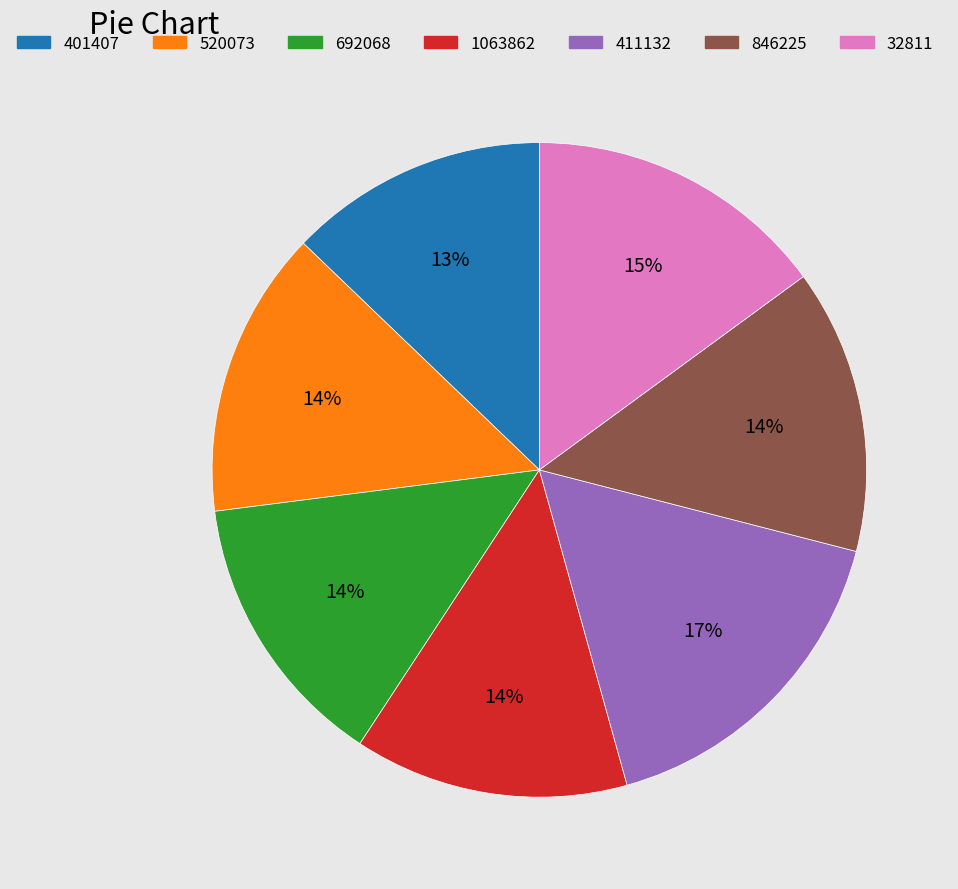

Which slice is the smallest?

401407